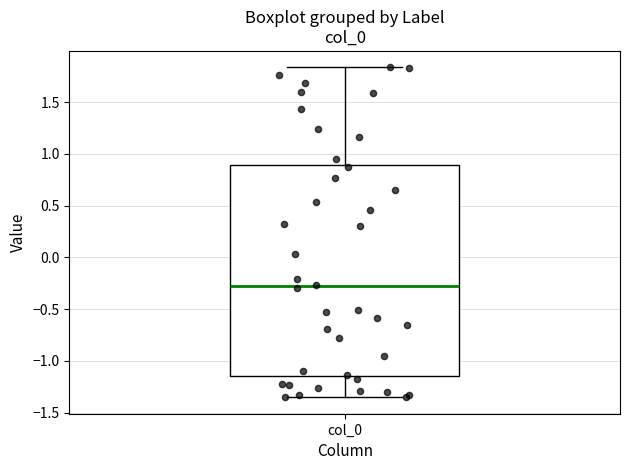

Transcribe this box plot: give where the median line is, the range the box spans, and where the two whiskers end, as read against the y-axis. The values are not printed on the chart, so give them approximately, as read against the axis.

median -0.30, box -1.15 to 0.90, whiskers -1.35 to 1.85